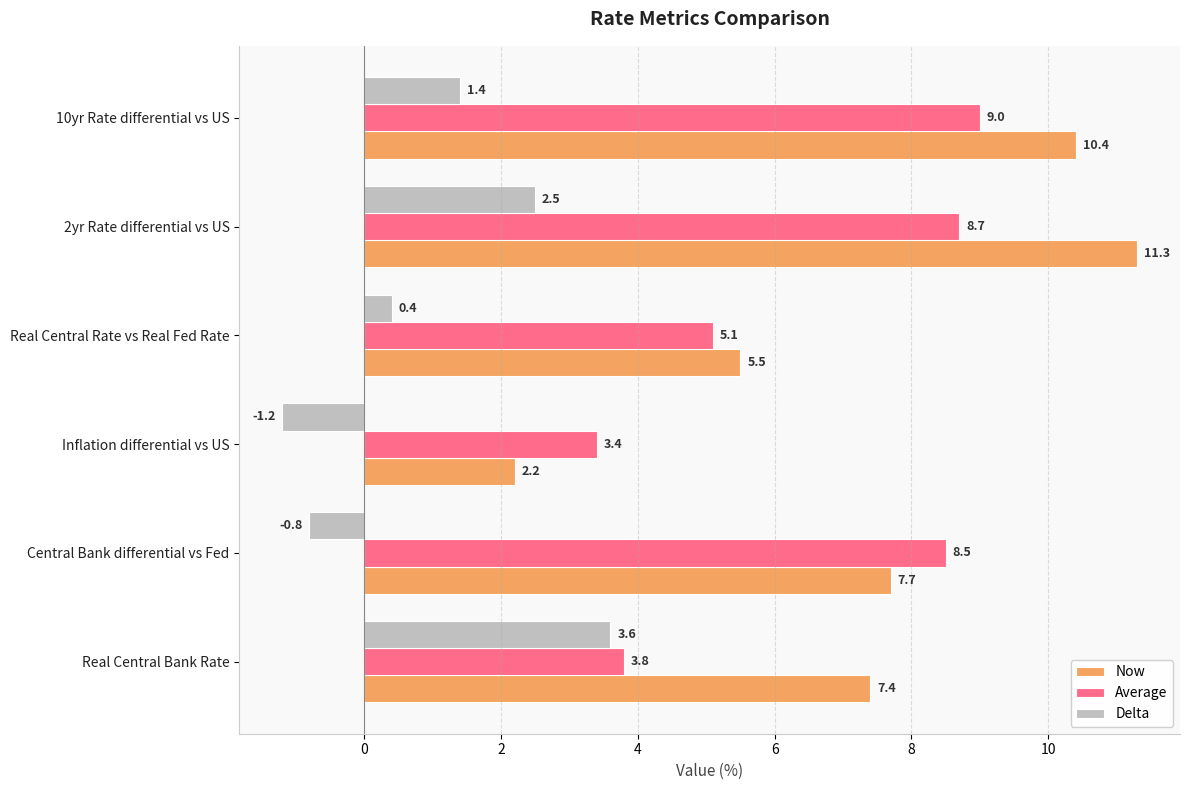

The value of Average at Central Bank differential vs Fed is 8.5. True or false?

True